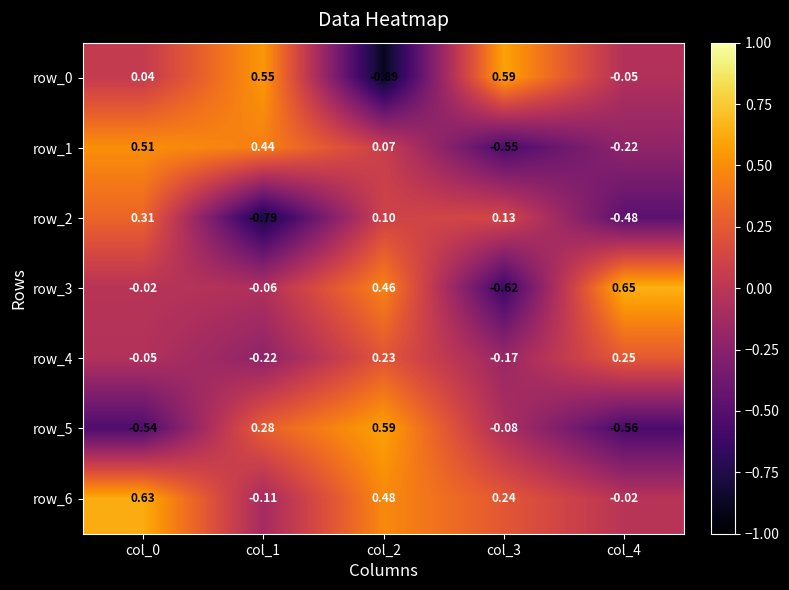

Is the value of row_4 at col_3 greater than the value of row_1 at col_4?

Yes